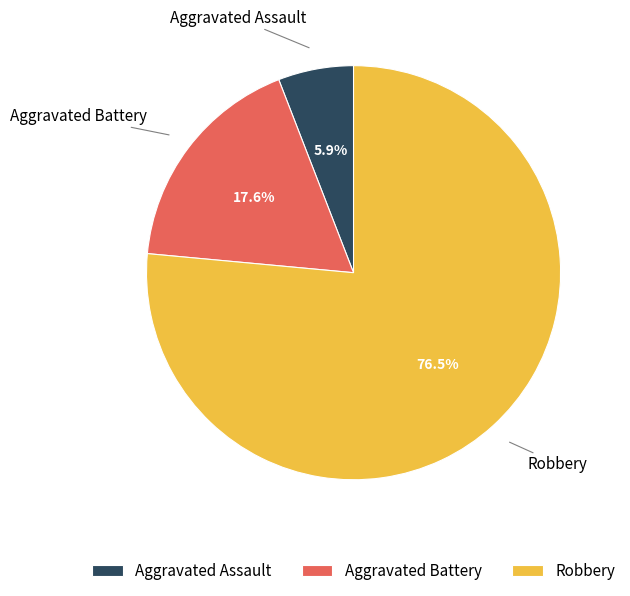

To the nearest percent, what is the difference between the Robbery and Aggravated Assault slice percentages?

71%